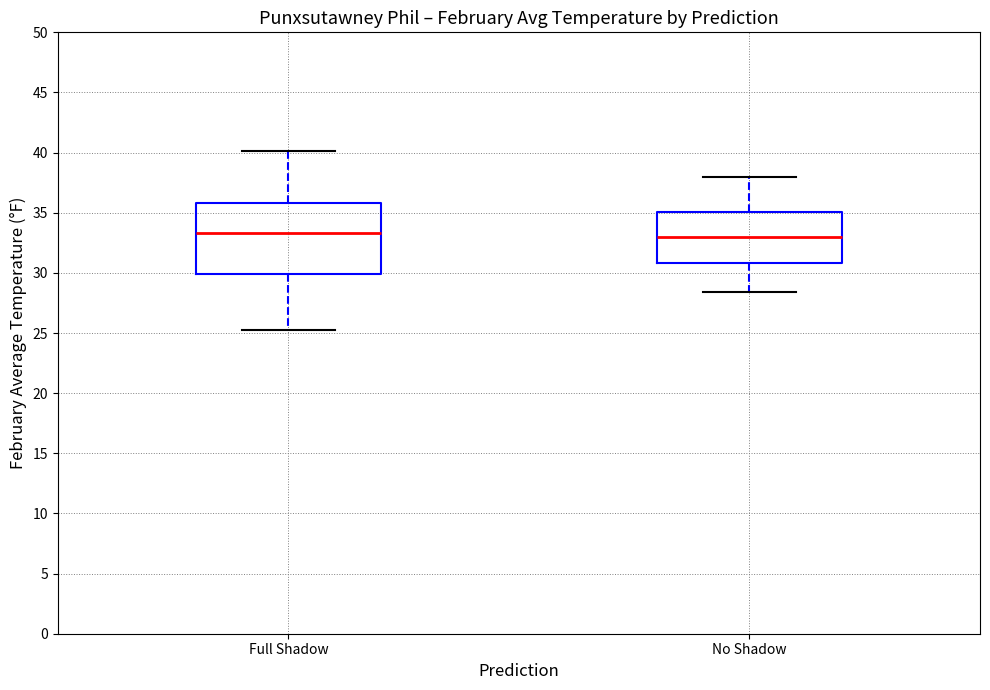

Reading left to right, transcribe this box plot: for each box, give where its median line is, the range the box spans, and where its two whiskers end, as read against the y-axis. The values are not printed on the chart, so give them approximately, as read against the axis.

Full Shadow: median 33.5, box 30.0 to 36.0, whiskers 25.0 to 40.0
No Shadow: median 33.0, box 31.0 to 35.0, whiskers 28.5 to 38.0